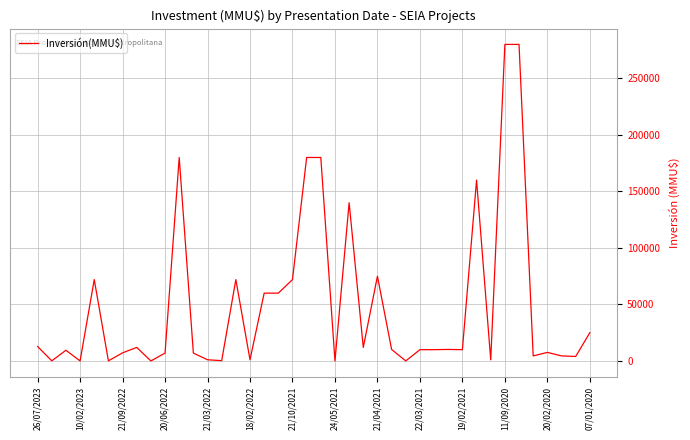

What is the difference between the maximum and minimum values?

279970